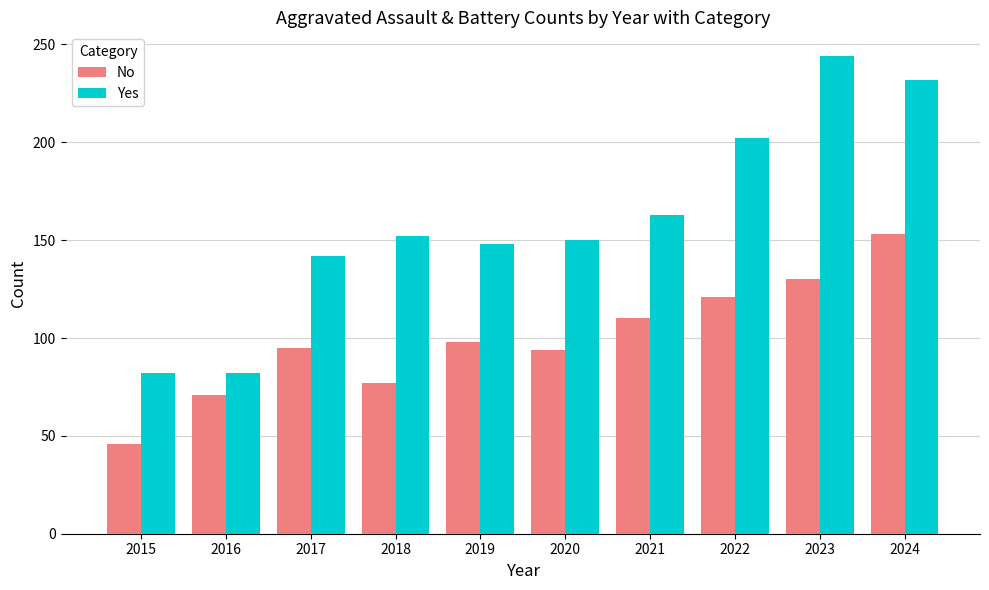

How many groups of bars are there?

10